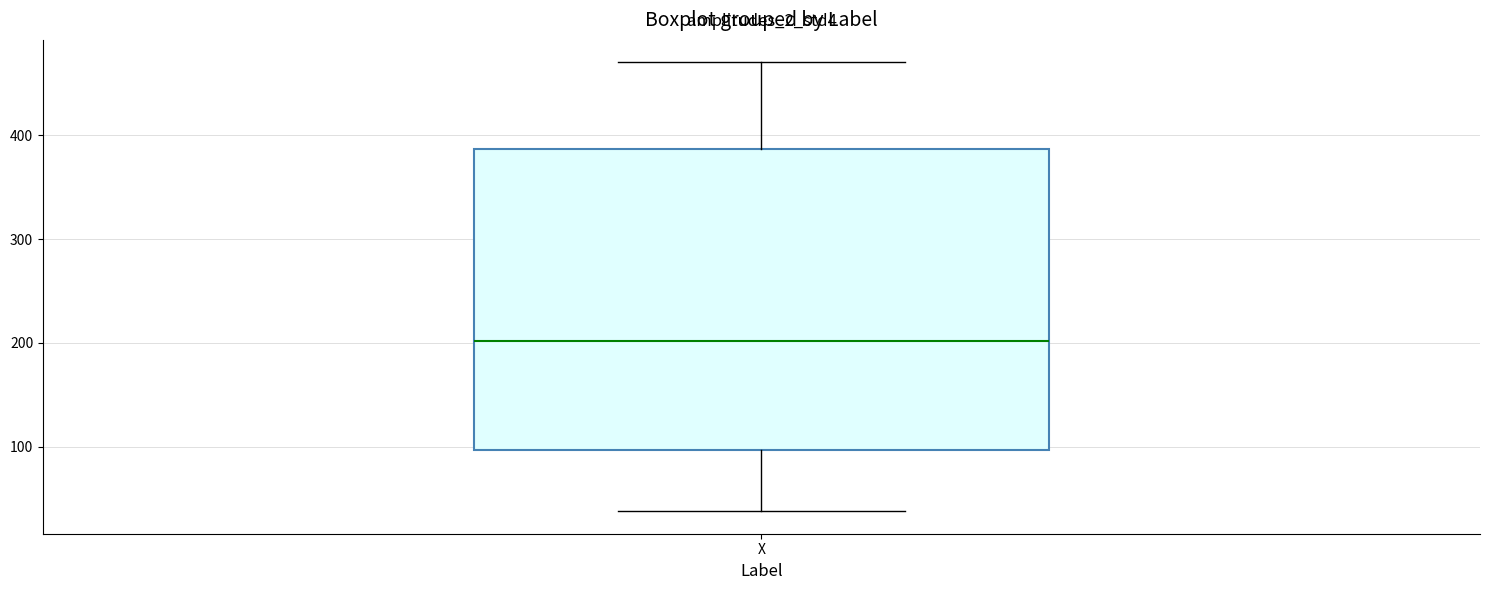

Transcribe this box plot: give where the median line is, the range the box spans, and where the two whiskers end, as read against the y-axis. The values are not printed on the chart, so give them approximately, as read against the axis.

median 200, box 100 to 390, whiskers 40 to 470